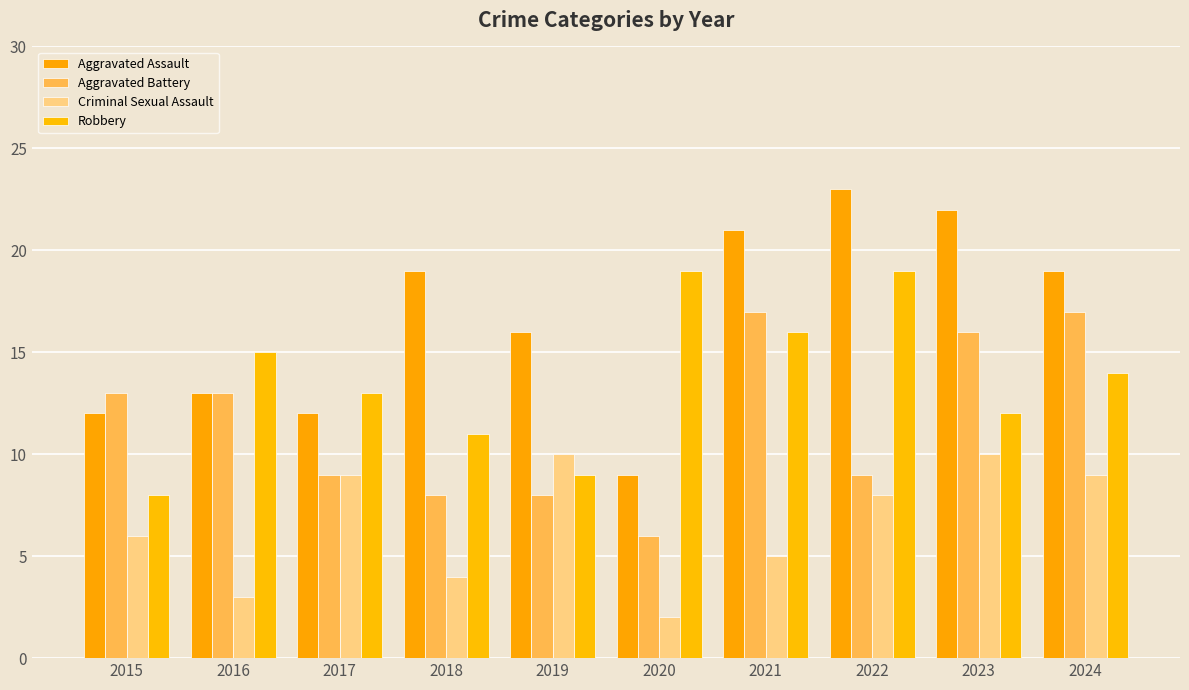

List the series in order of their overall mean, lowest first.

Criminal Sexual Assault, Aggravated Battery, Robbery, Aggravated Assault